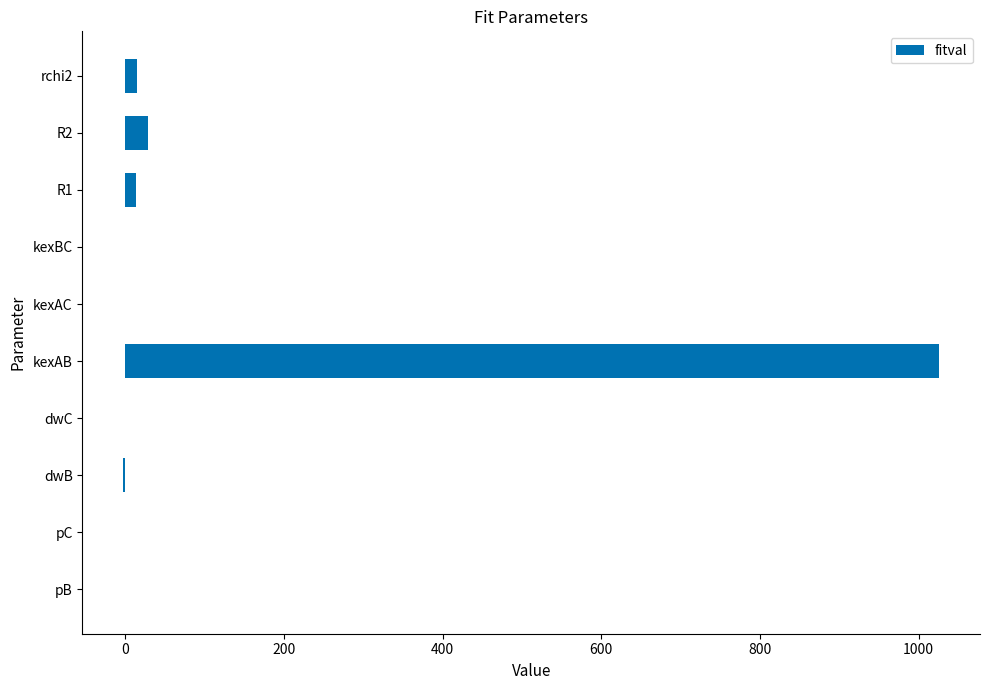

Which category has the highest value across all series?

kexAB